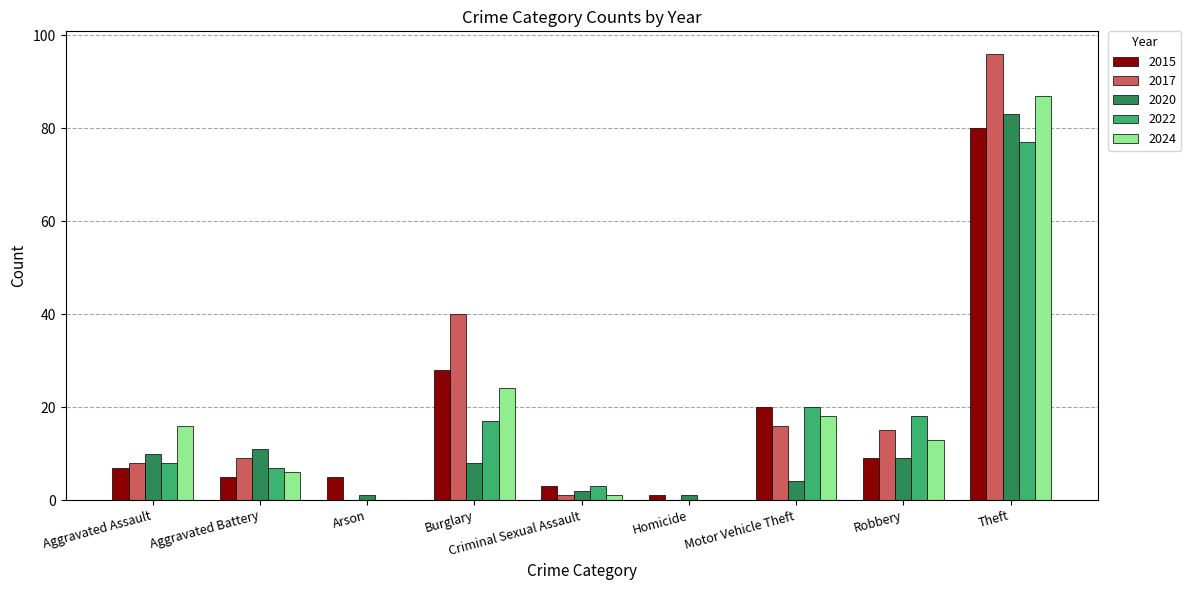

Reading left to right, extract all data points from this chart.

2015: 7	5	5	28	3	1	20	9	80
2017: 8	9	0	40	1	0	16	15	96
2020: 10	11	1	8	2	1	4	9	83
2022: 8	7	0	17	3	0	20	18	77
2024: 16	6	0	24	1	0	18	13	87